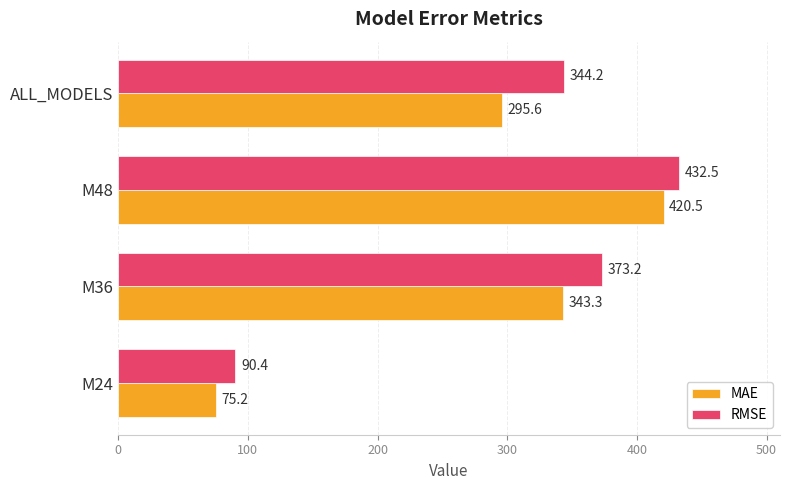

What is the maximum value shown in the chart?

432.5